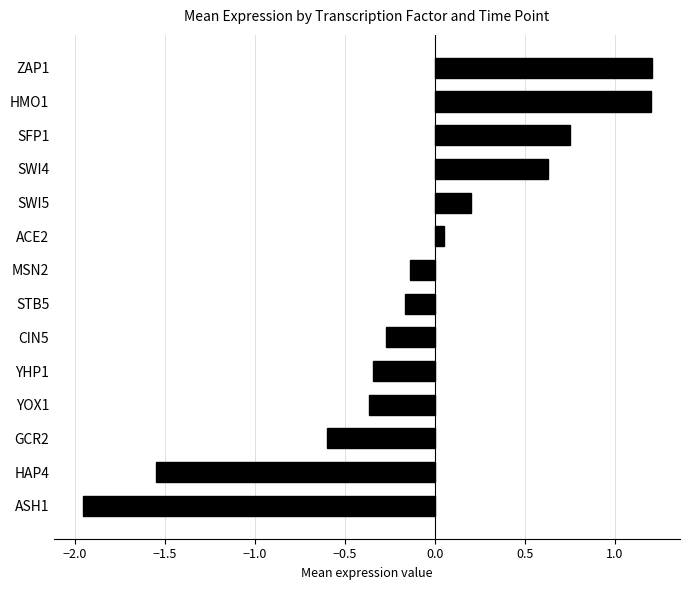

The value at ASH1 is -2.6. True or false?

False